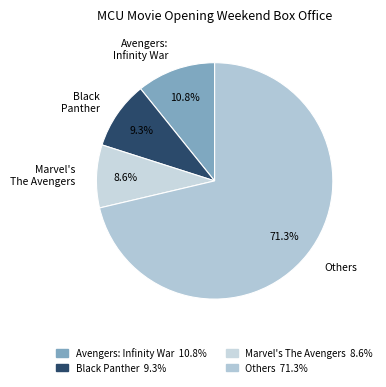

What portion of the pie excludes Avengers: Infinity War?

89.2%